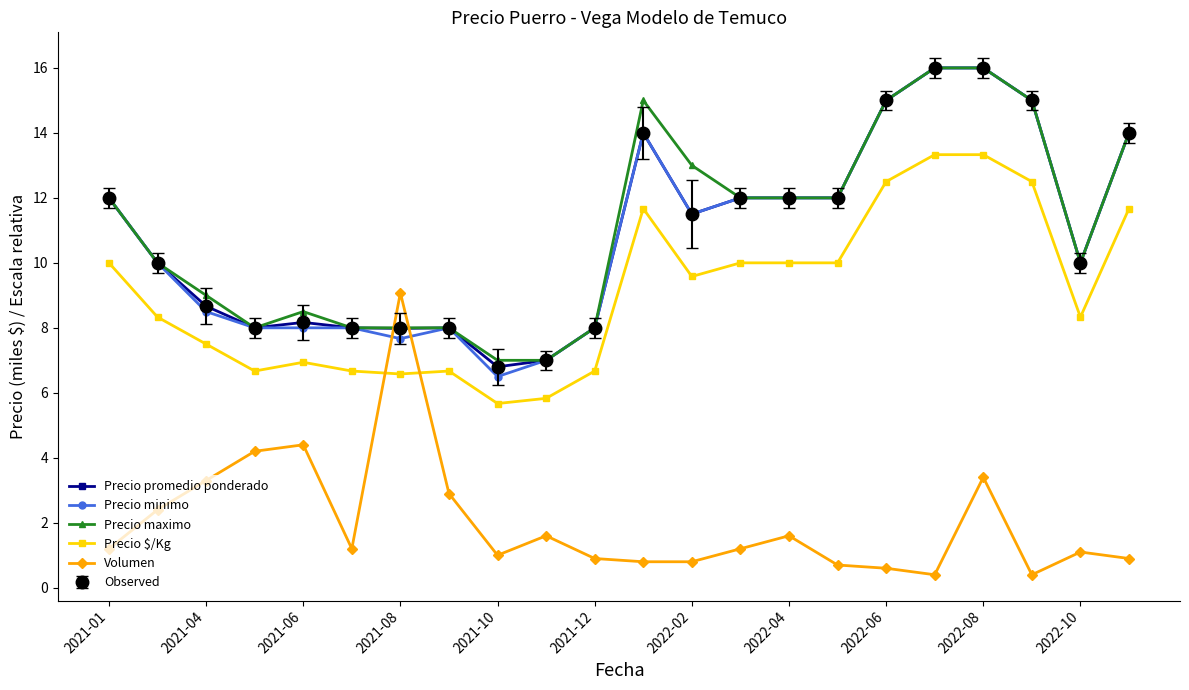

Reading left to right, what are all the values shown in this chart?

Precio promedio ponderado: 12.0	10.0	8.7	8.0	8.2	8.0	8.0	8.0	6.8	7.0	8.0	14.0	11.5	12.0	12.0	12.0	15.0	16.0	16.0	15.0	10.0	14.0
Precio minimo: 12.0	10.0	8.5	8.0	8.0	8.0	7.7	8.0	6.5	7.0	8.0	14.0	11.5	12.0	12.0	12.0	15.0	16.0	16.0	15.0	10.0	14.0
Precio maximo: 12.0	10.0	9.0	8.0	8.5	8.0	8.0	8.0	7.0	7.0	8.0	15.0	13.0	12.0	12.0	12.0	15.0	16.0	16.0	15.0	10.0	14.0
Precio $/Kg: 10.0	8.3	7.5	6.7	6.9	6.7	6.6	6.7	5.7	5.8	6.7	11.7	9.6	10.0	10.0	10.0	12.5	13.3	13.3	12.5	8.3	11.7
Volumen: 1.2	2.4	3.3	4.2	4.4	1.2	9.1	2.9	1.0	1.6	0.9	0.8	0.8	1.2	1.6	0.7	0.6	0.4	3.4	0.4	1.1	0.9